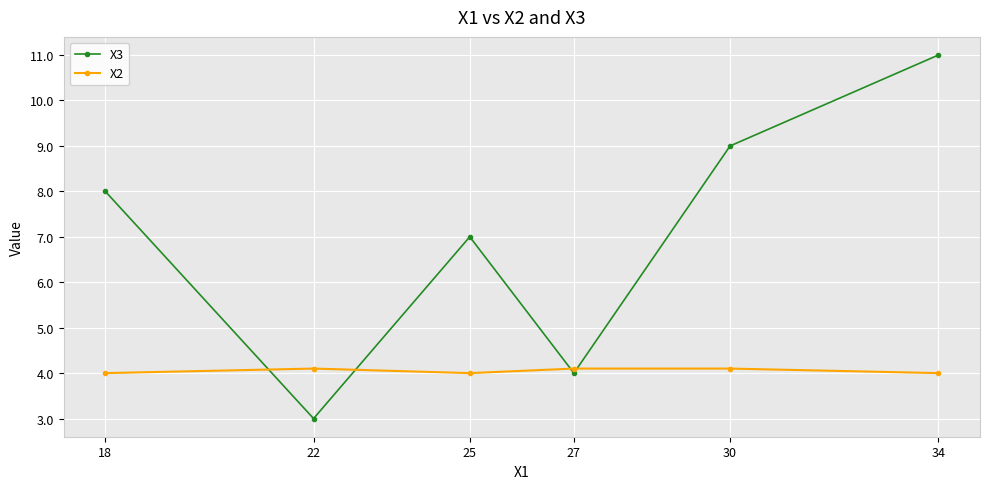

What is the difference between the X3 values at 27 and 18?

4.0